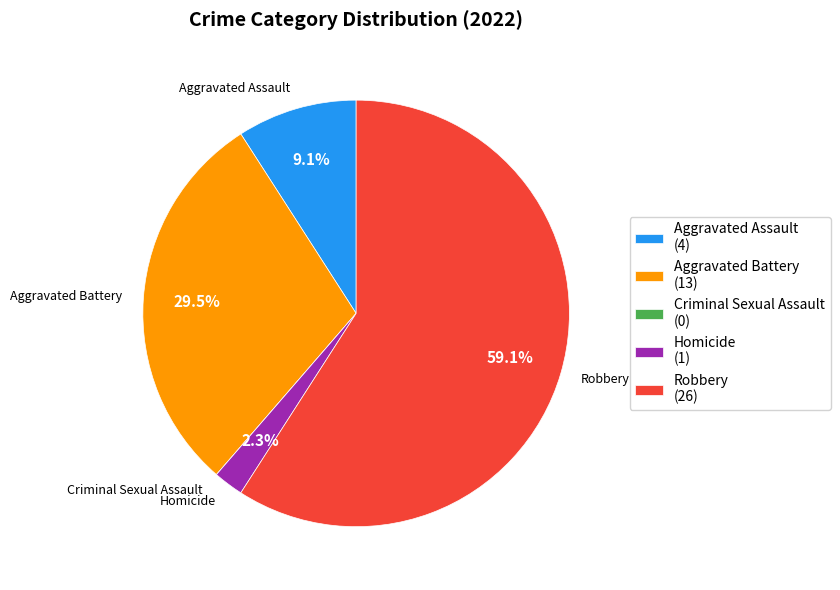

How much of the chart is everything except Aggravated Assault?

90.9%